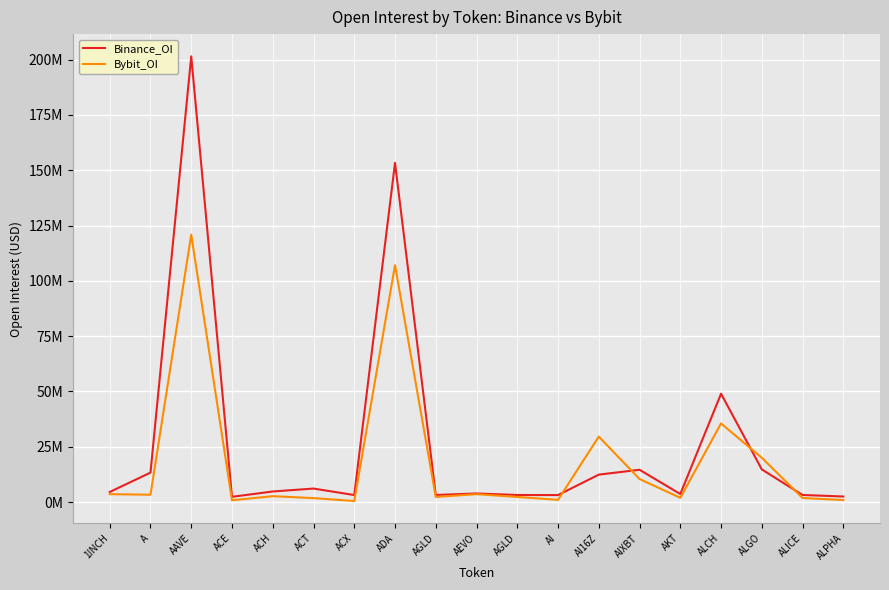

In Binance_OI, how many points are lower than both neighbors (excluding endpoints)?

5